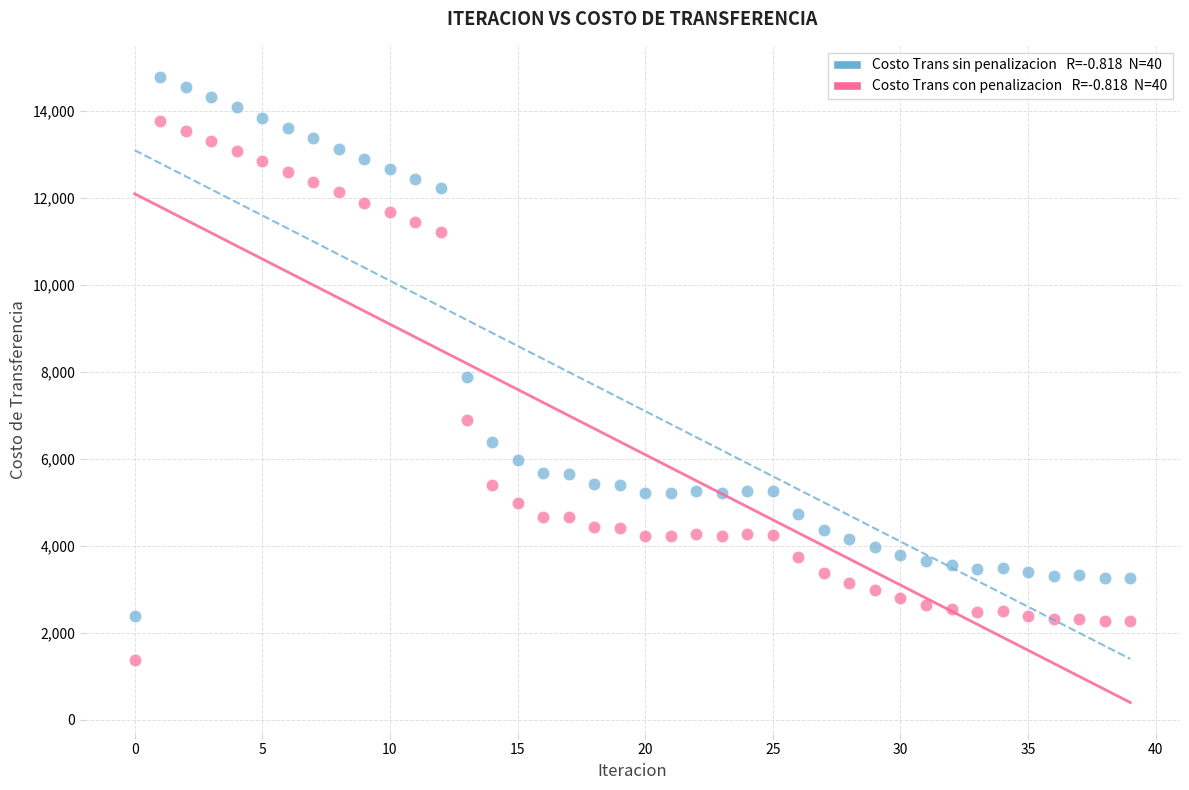

Across all series, what Y value is closest to 8074?

7886.0